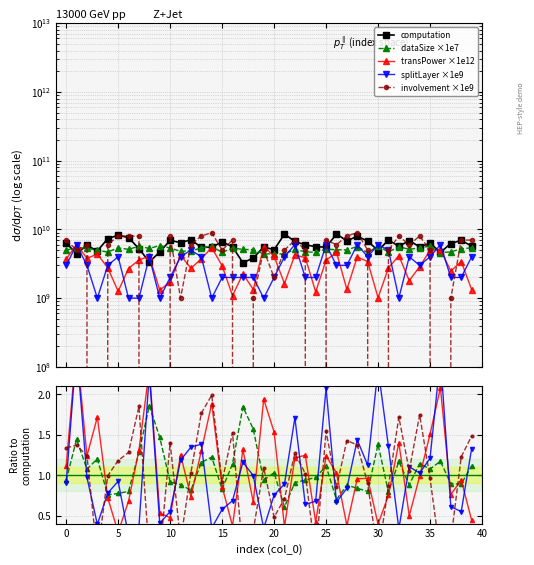

True or false: splitLayer and dataSize intersect in this chart.

True